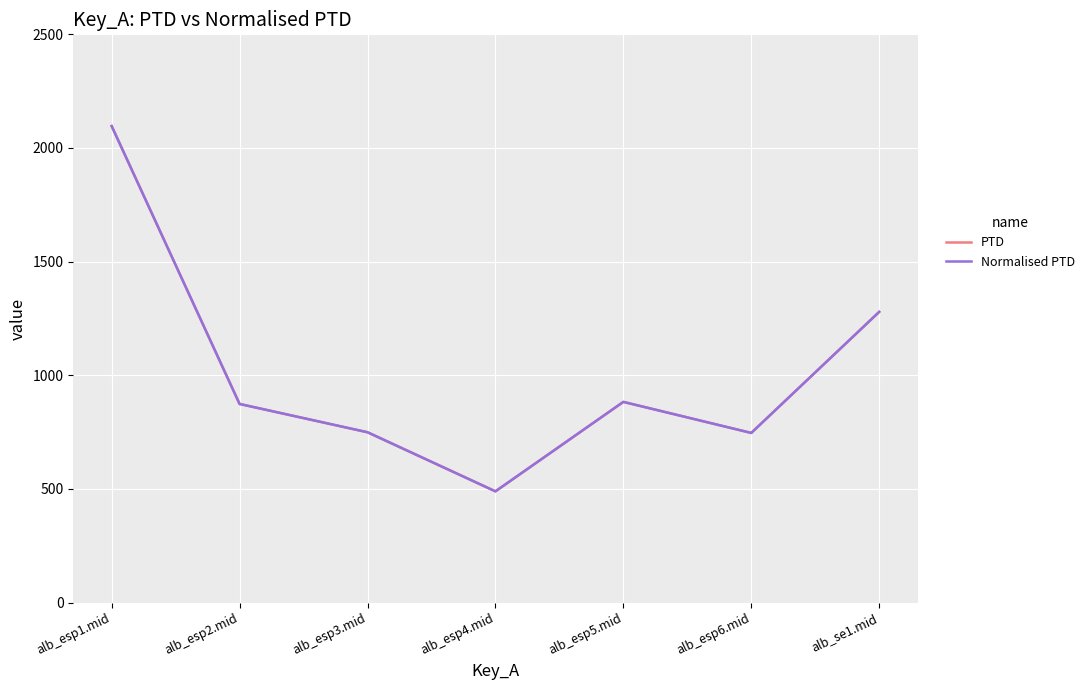

How many lines are shown in the chart?

2